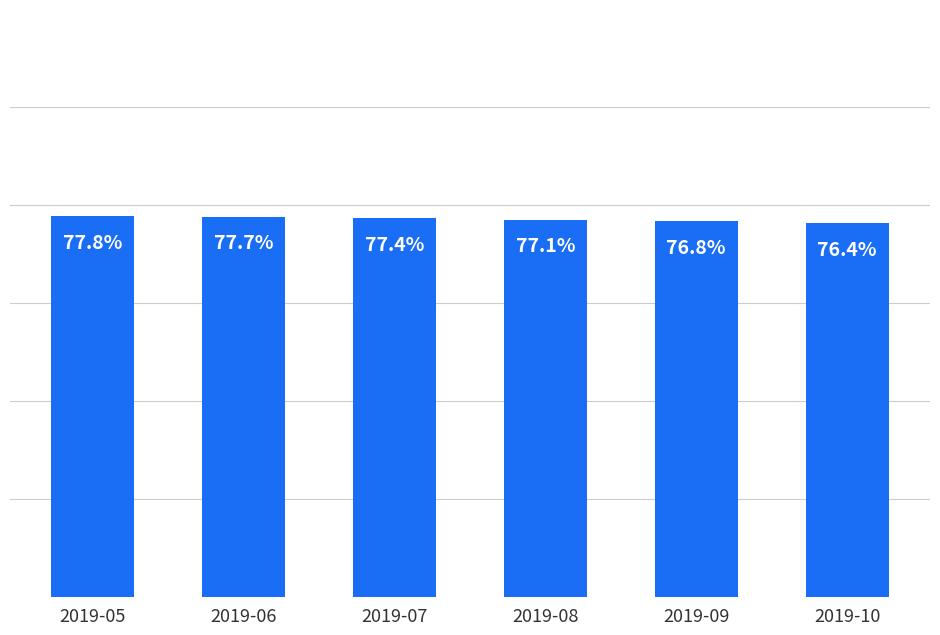

At which category does the chart reach its minimum across all series?

2019-10